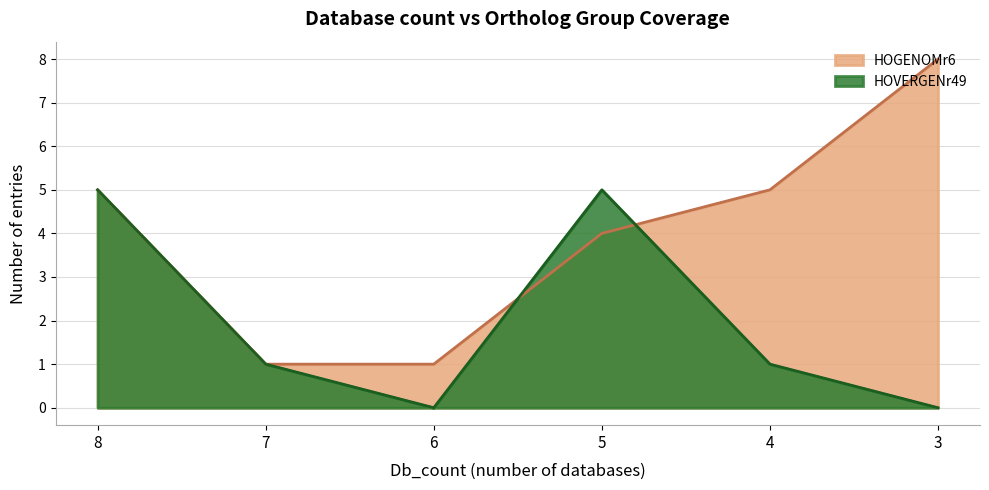

Which series has the largest total across all categories?

HOGENOMr6